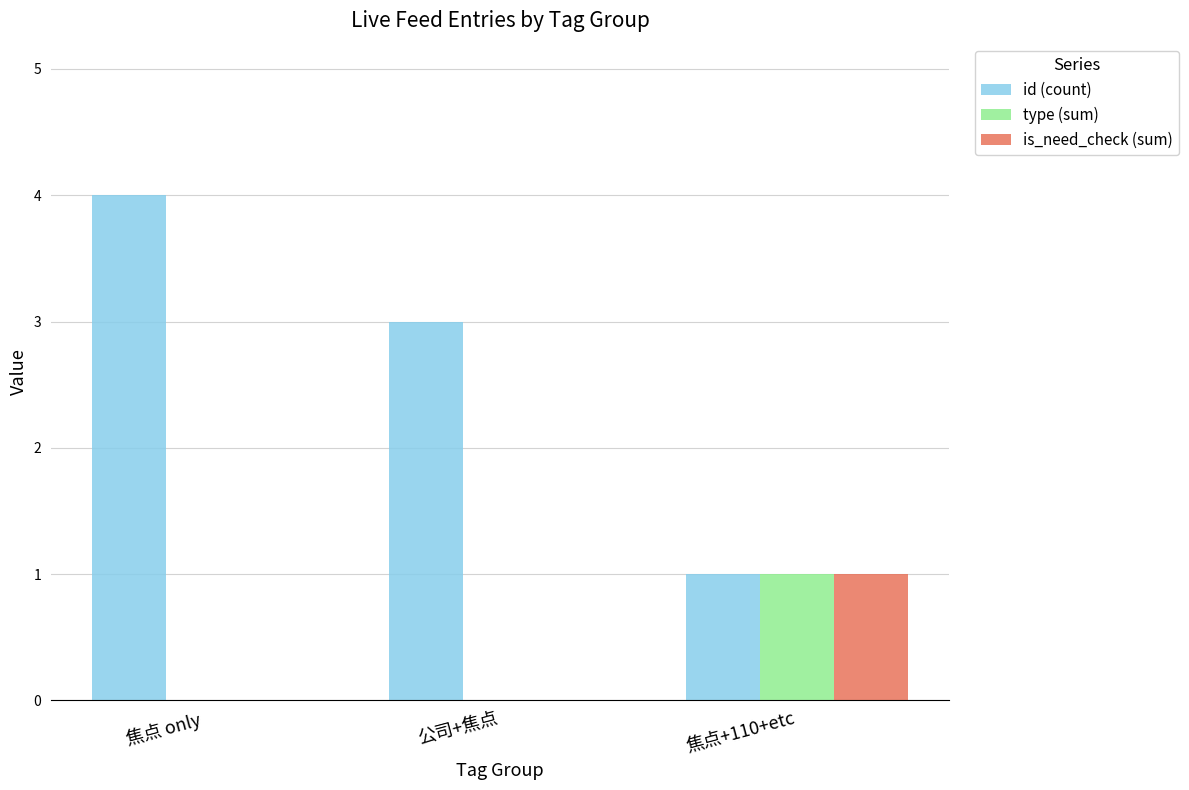

How many categories are shown in the chart?

3